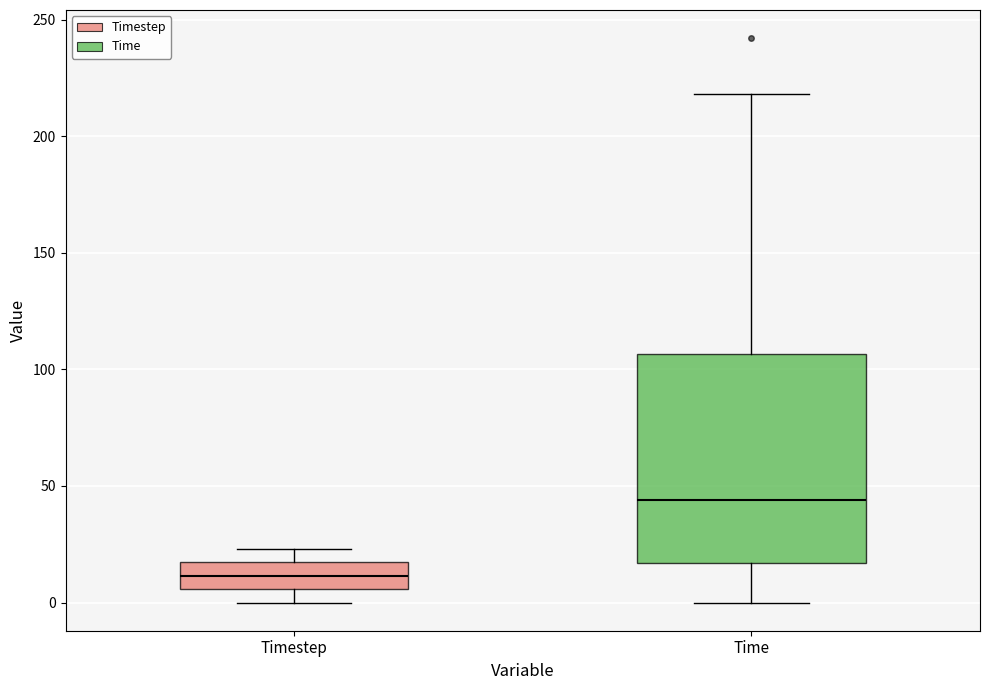

Which box is the tallest, from its lower edge to its upper edge?

Time